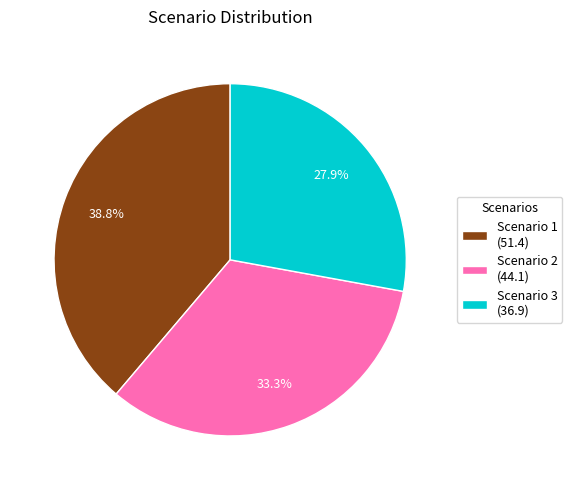

Does any single category account for the majority?

No